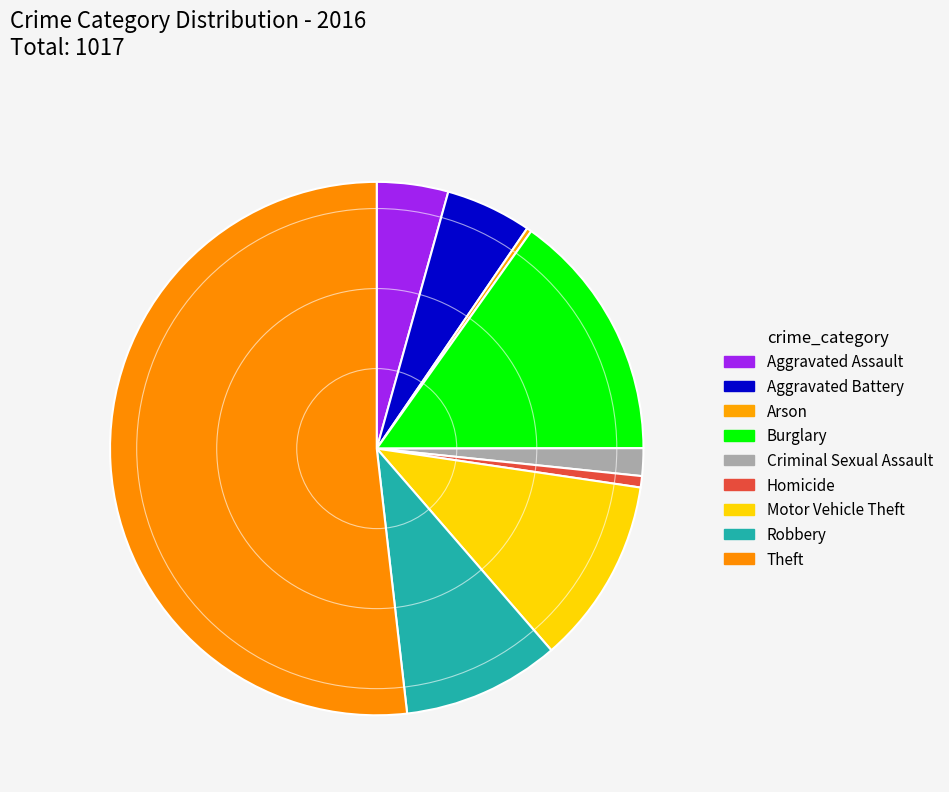

To the nearest percent, what percentage of the pie is Aggravated Assault?

4%